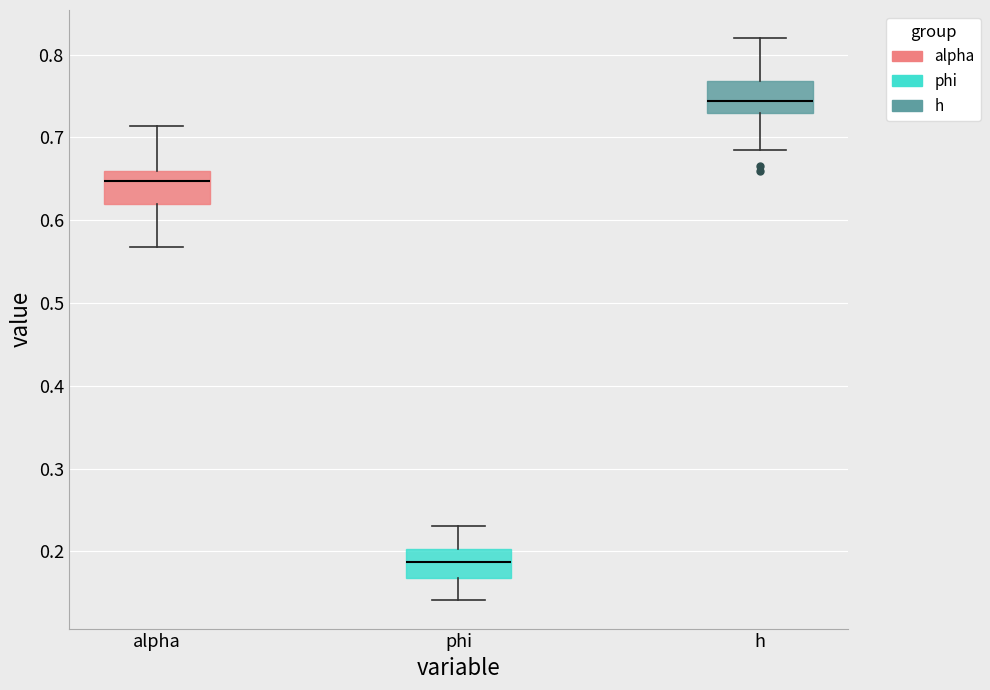

Which box's median line is the highest?

h